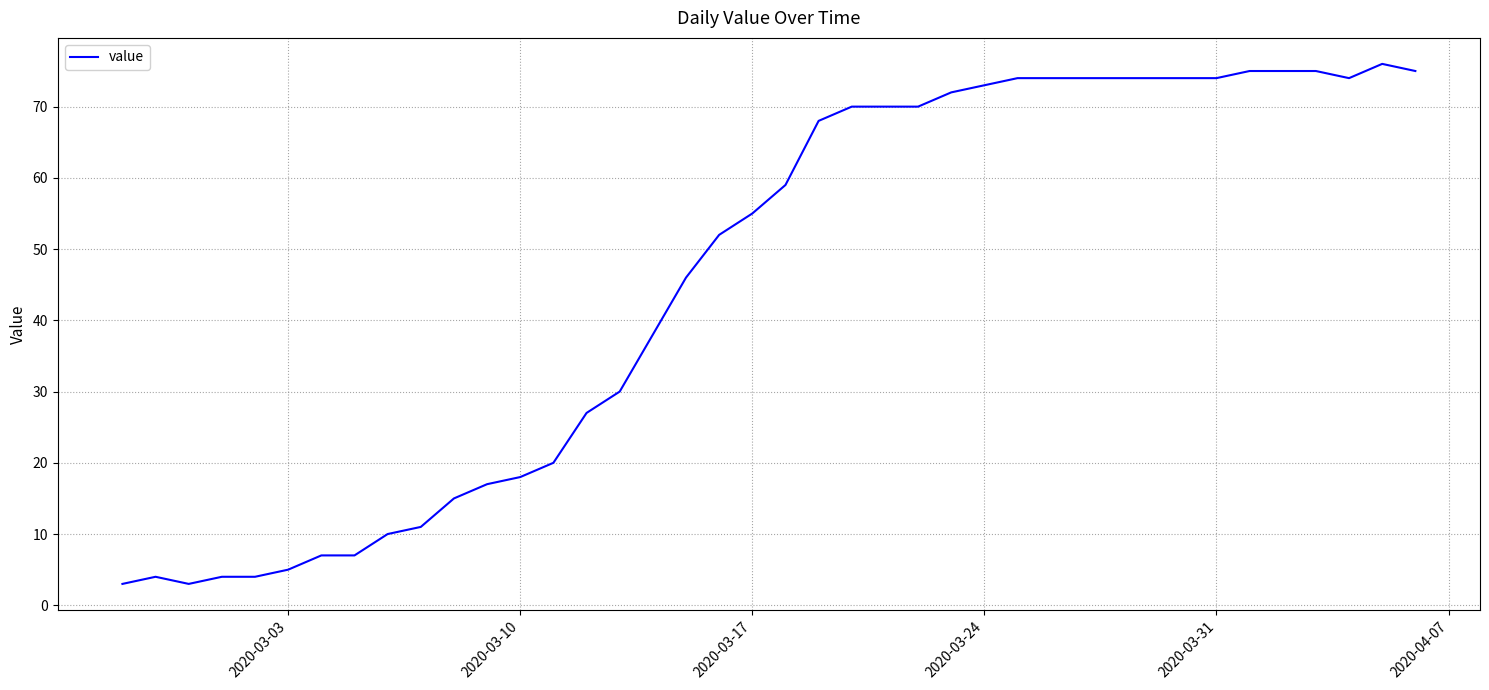

What is the smallest value displayed?

3